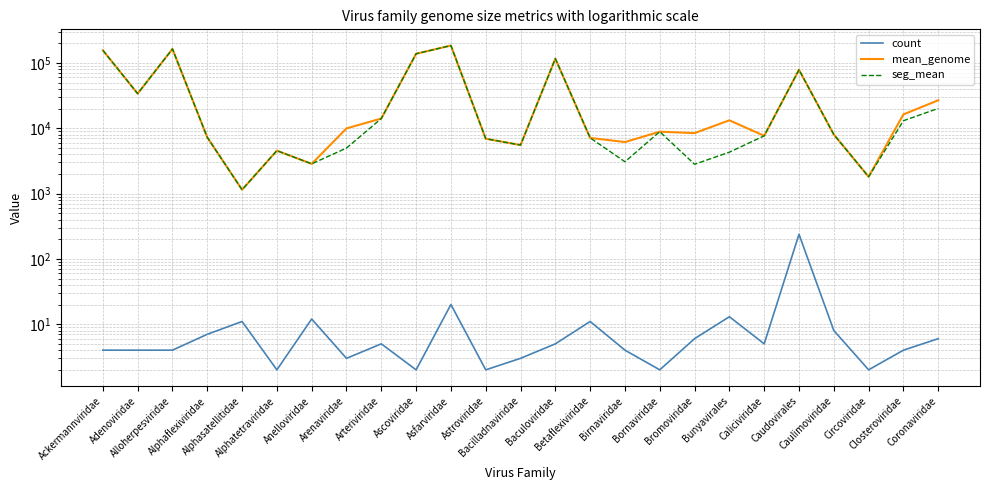

At which label is mean_genome closest to 92803?

Caudovirales